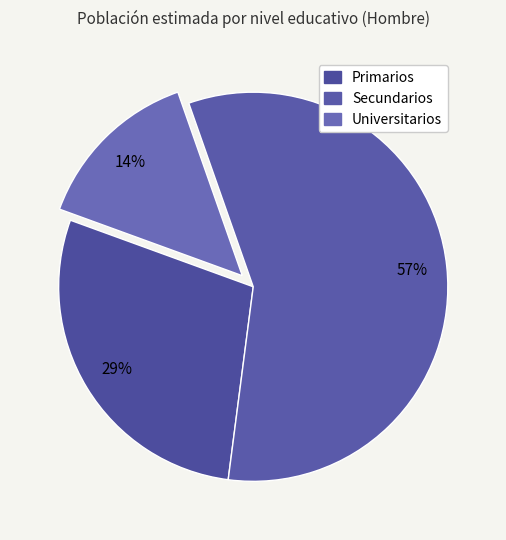

Which slice is the smallest?

Universitarios